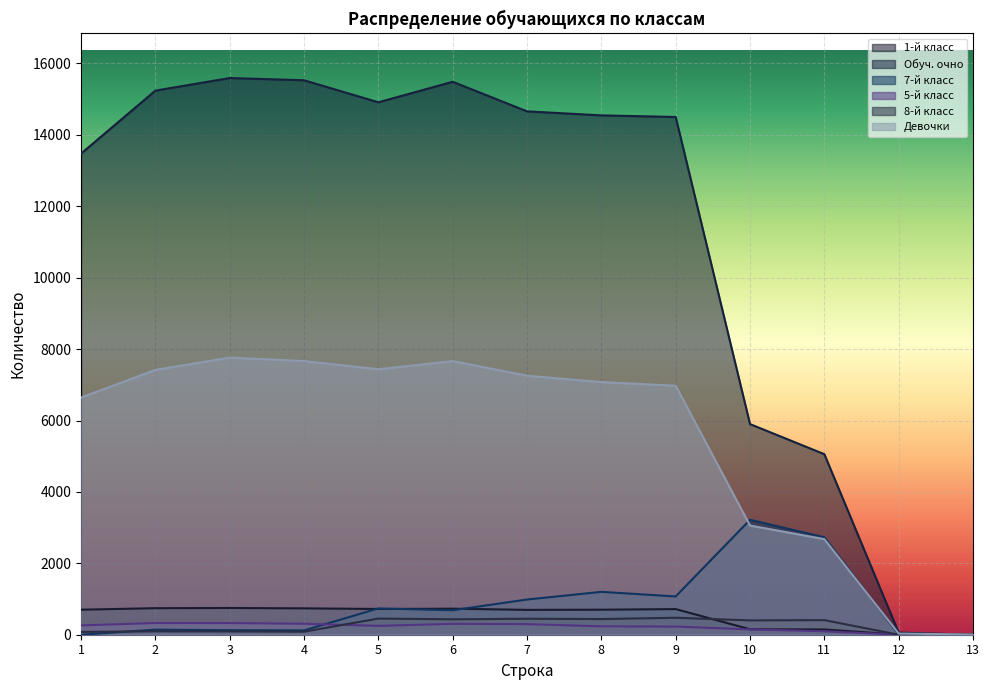

How many interior local peaks does the 8-й класс series have?

5